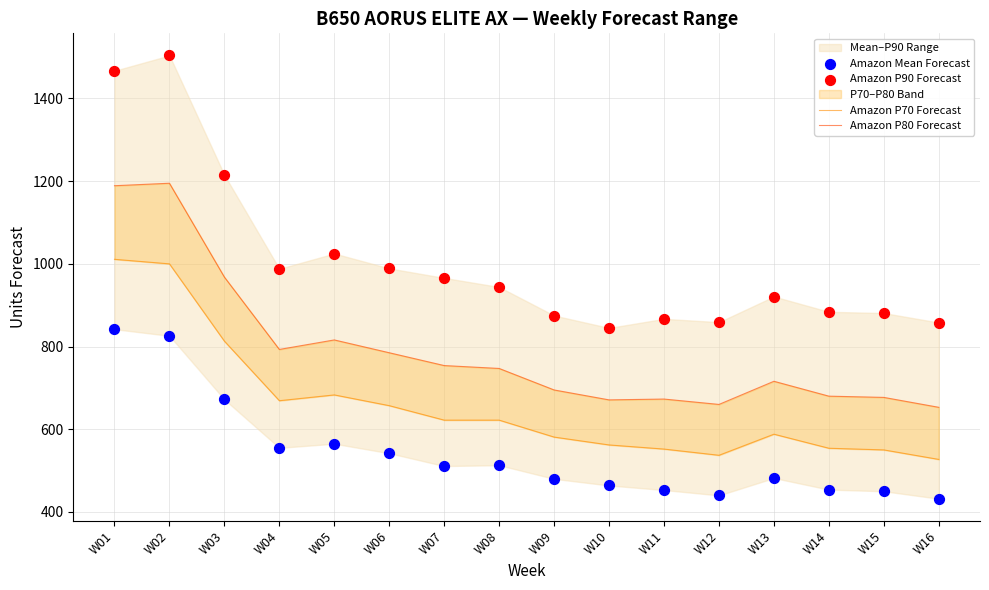

What is the total value across all series at W01?

4509